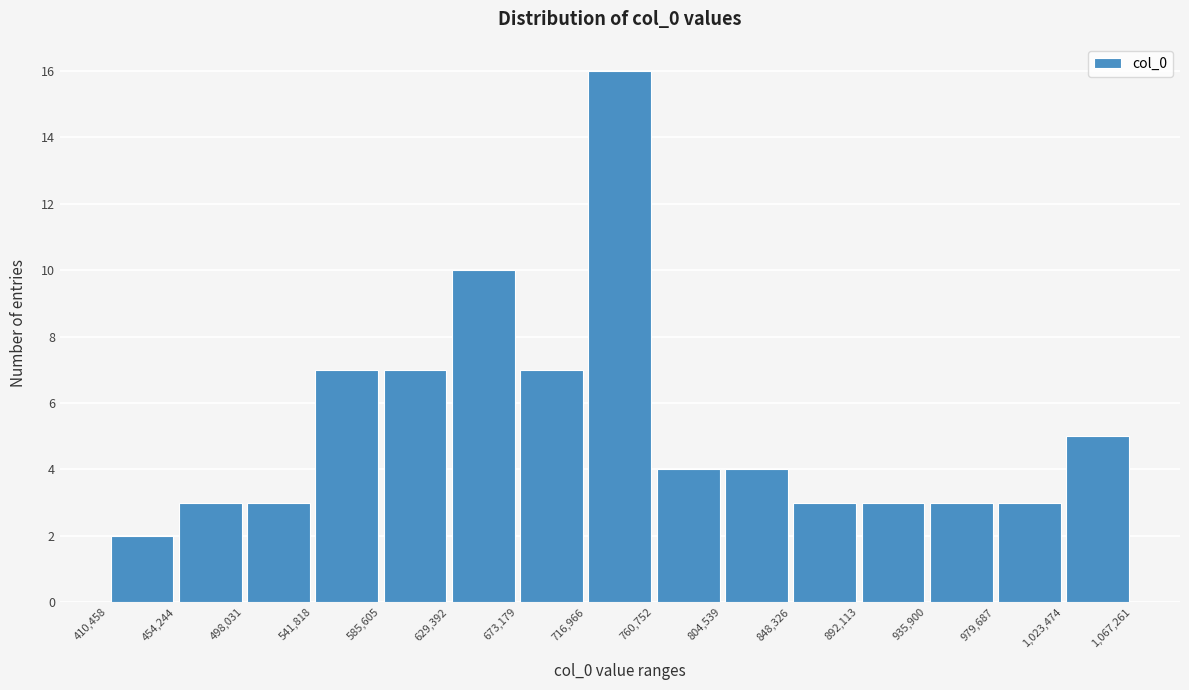

Which range on the x-axis has the tallest bar?

716,966 to 760,752